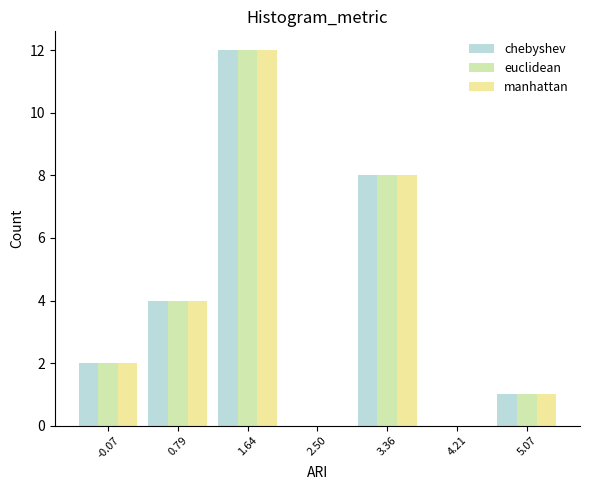

What is the height of the euclidean bar covering 0.4 to 1.2 on the x-axis? Neither the bar edges nor the heights are printed on the chart, so give them approximately, as read against the axes.

4